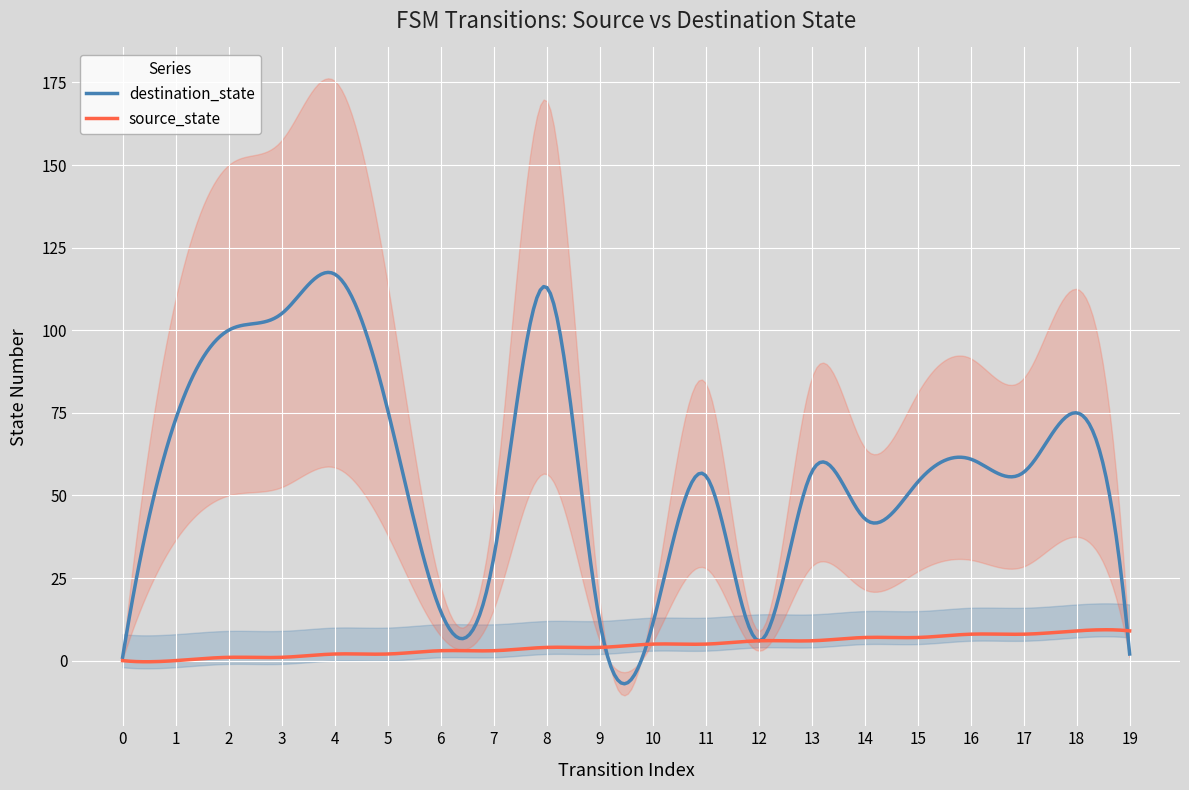

What is the difference between the second highest and second lowest values in the source_state series?

9.7